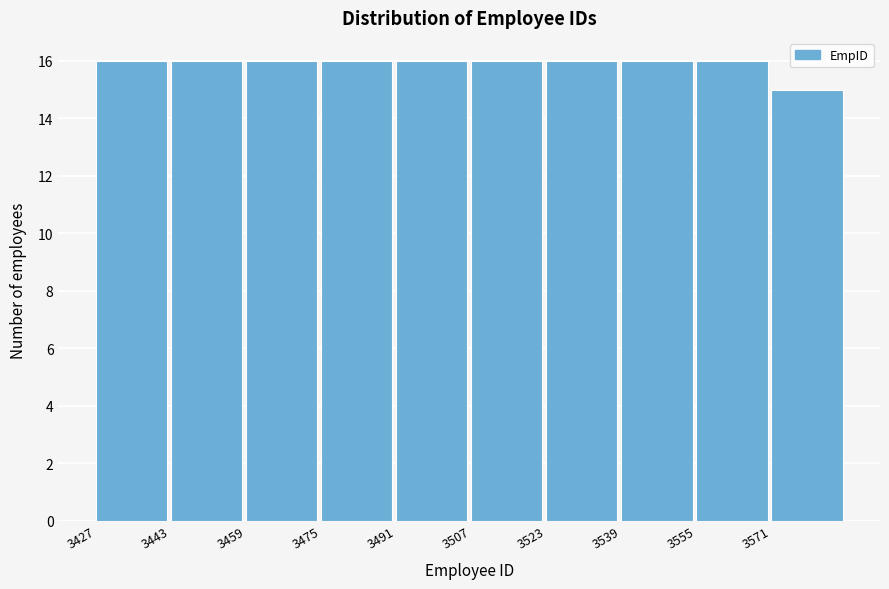

Reading left to right, list every bar in this chart as the range it spans on the x-axis followed by its height. Neither the bar edges nor the heights are printed on the chart, so give them approximately, as read against the axes.

3427 to 3443: 16
3443 to 3459: 16
3459 to 3475: 16
3475 to 3491: 16
3491 to 3507: 16
3507 to 3523: 16
3523 to 3539: 16
3539 to 3555: 16
3555 to 3571: 16
3571 to 3587: 15